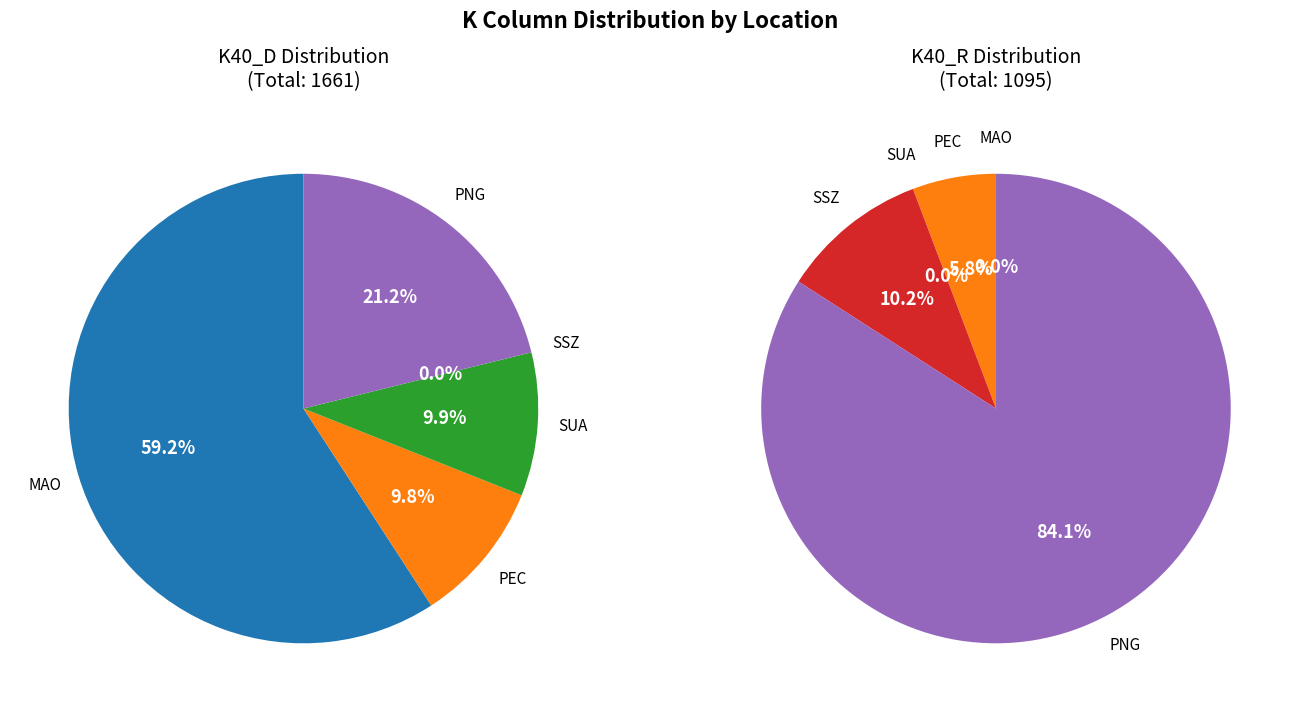

To the nearest percent, what is the difference between the SUA and SSZ slice percentages?

10%